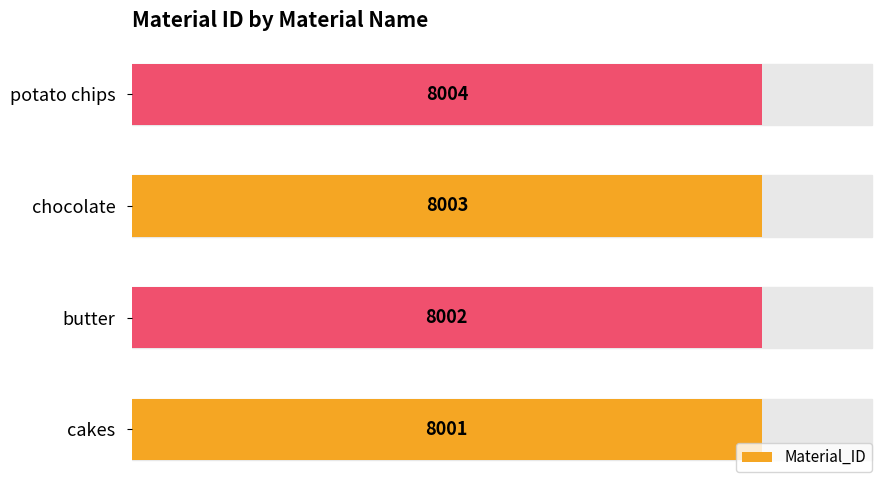

Count the values in the range 8002 to 8004.

3